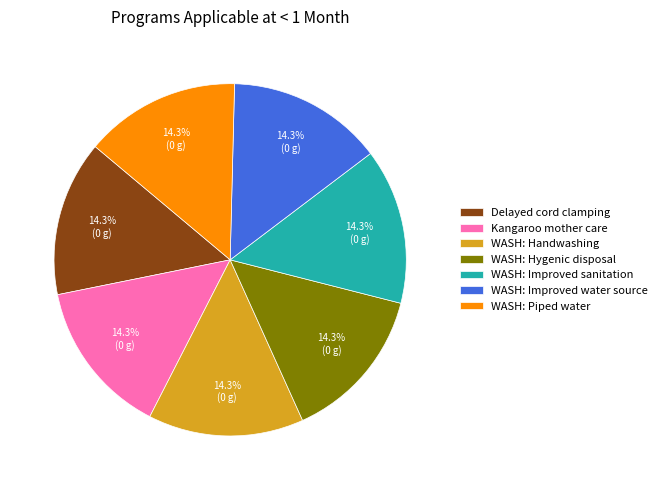

Is WASH: Handwashing the majority of the pie?

No